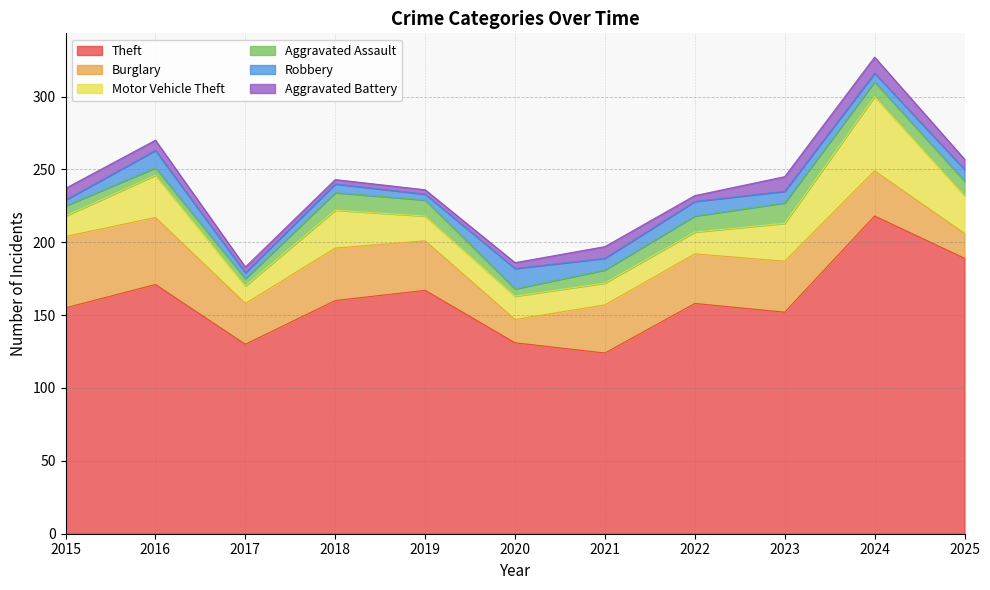

What is the highest value of the Motor Vehicle Theft series?

51